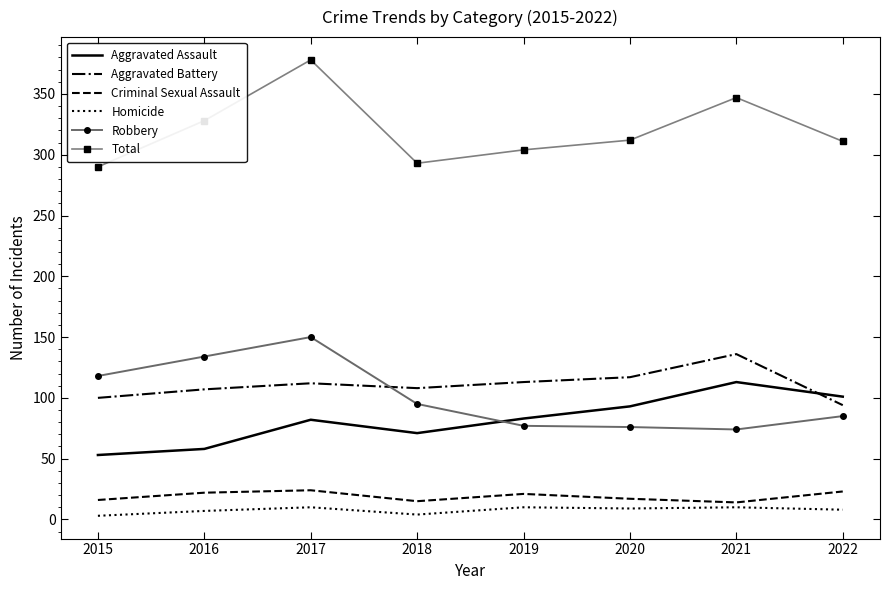

Is it true that Robbery equals 24 at 2021?

False